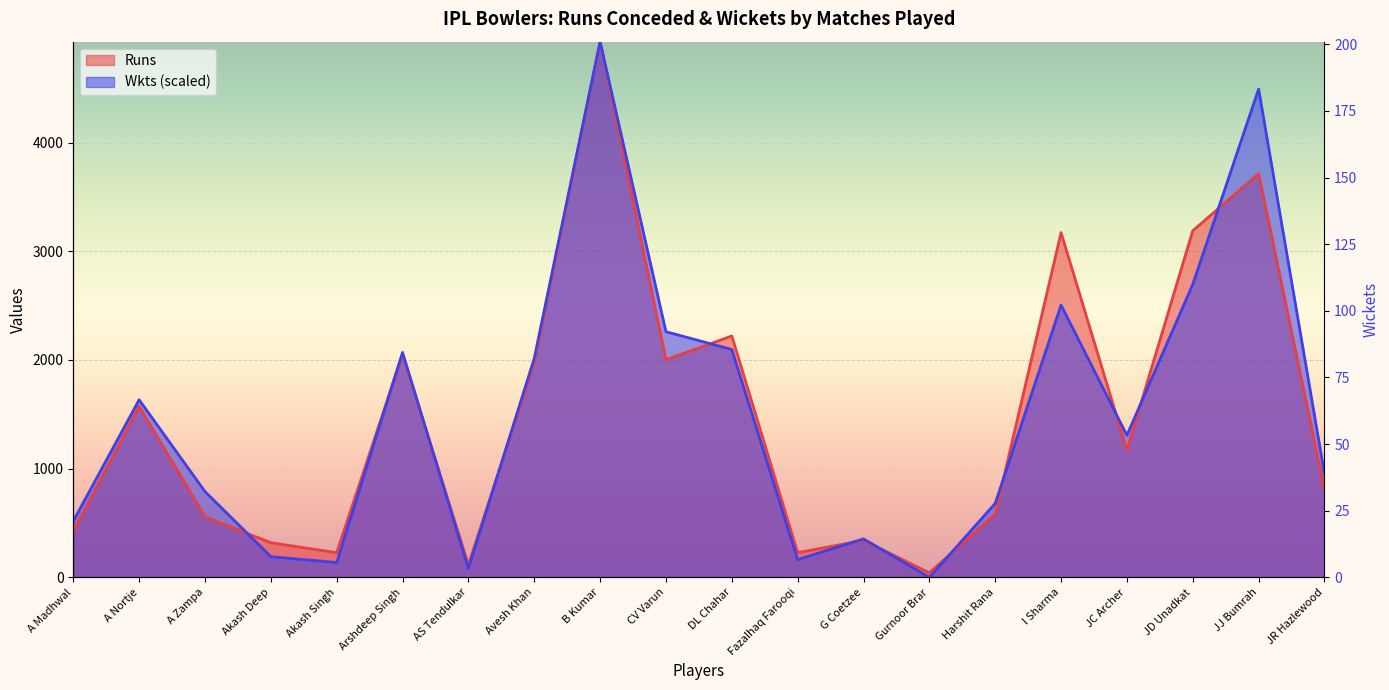

What position from the left is A Madhwal?

1